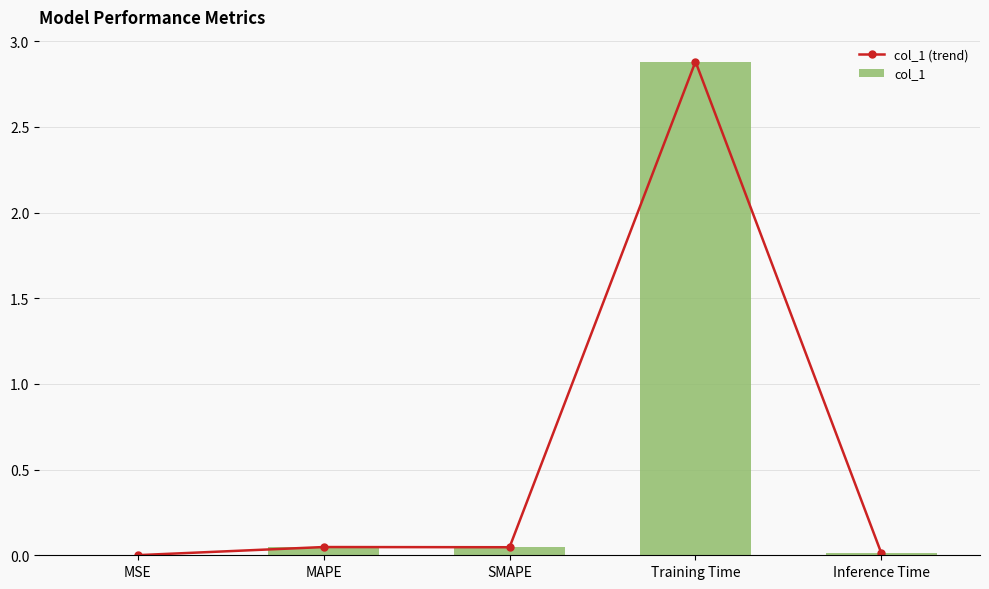

Are the bars horizontal?

No